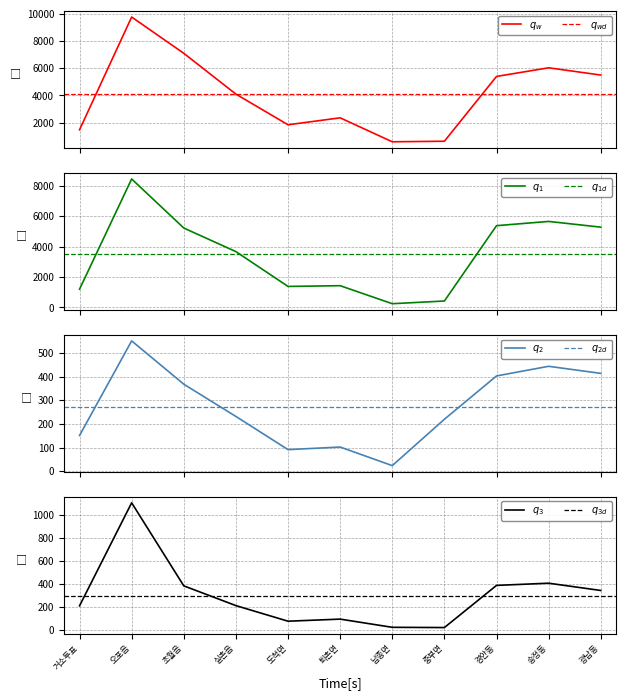

Which category has the highest value in the 한나라당조억동 series?

오포읍